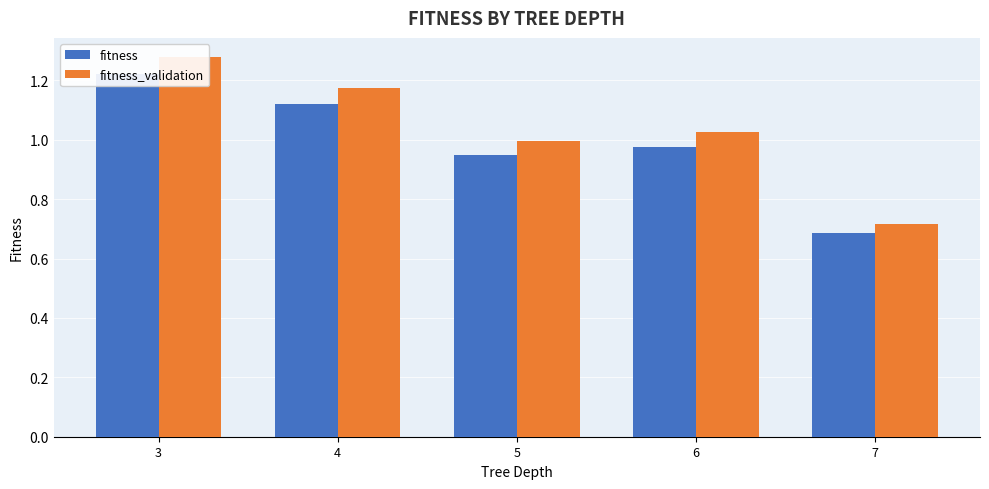

What value does the fitness series have at 7?

0.7